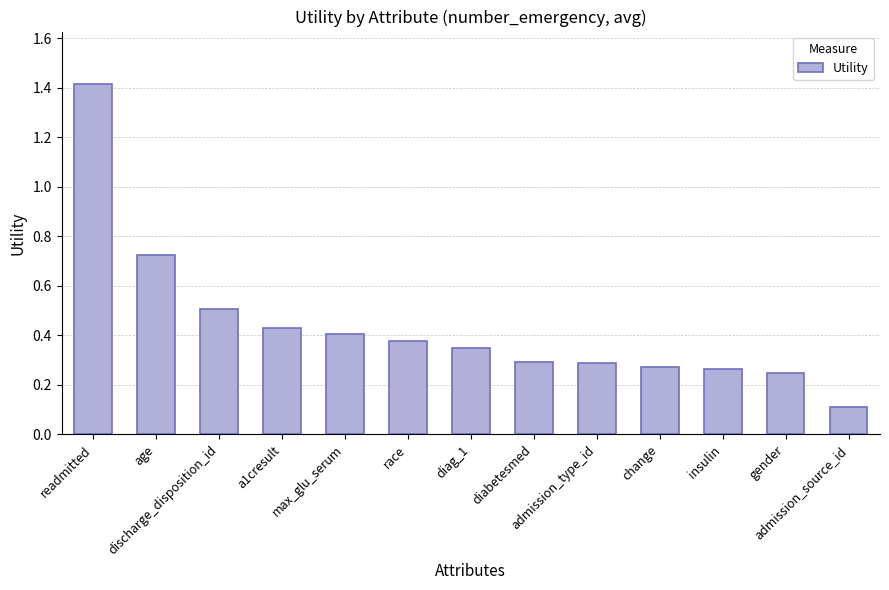

Count the number of data series in this chart.

1